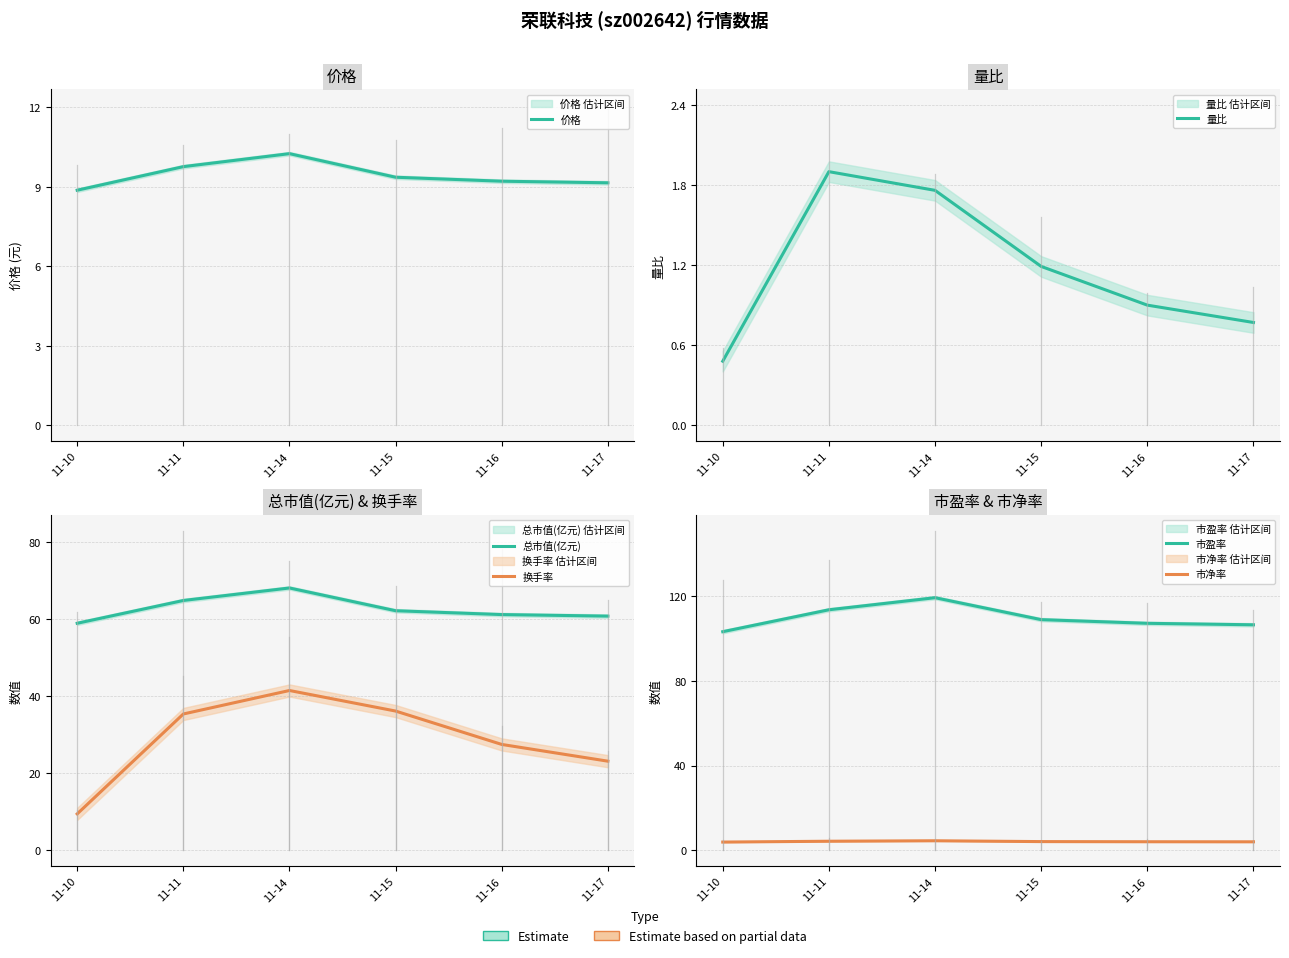

Between 11-15 and 11-17, which is larger?

11-15